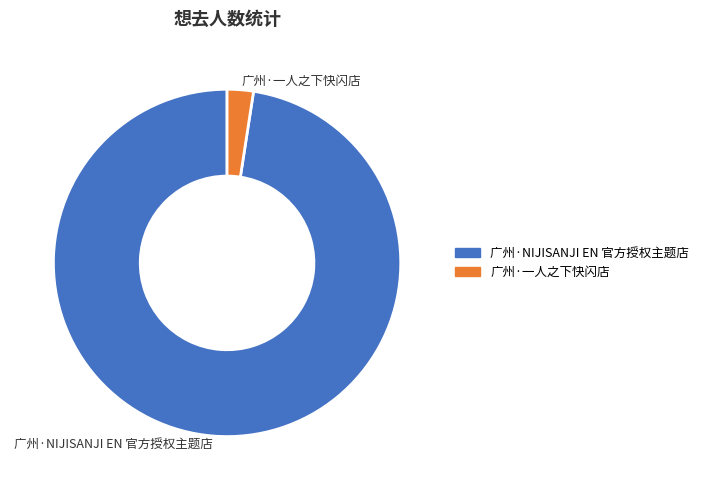

Count the number of slices in the pie.

2